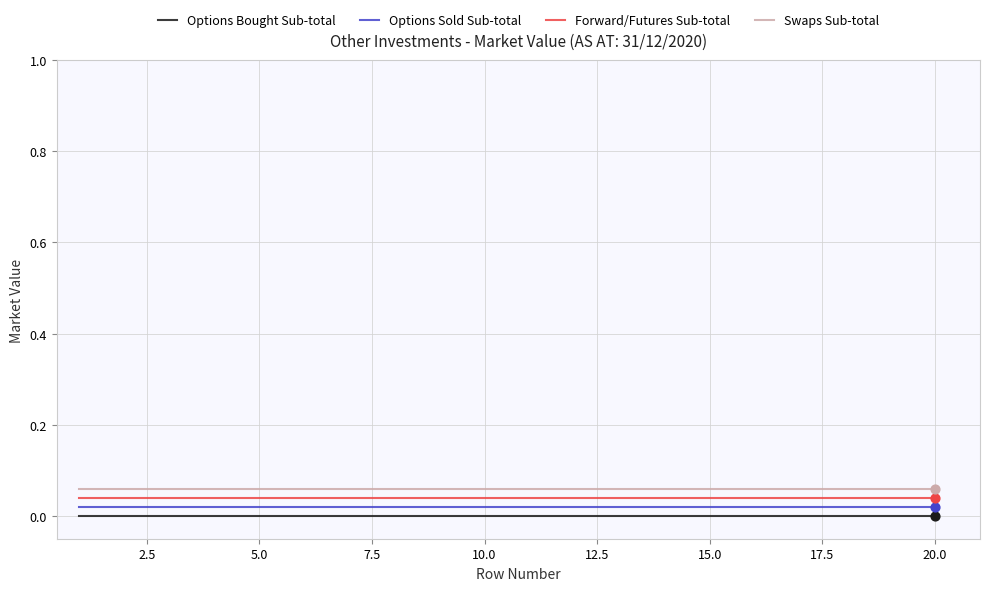

True or false: Swaps Sub-total and Forward/Futures Sub-total cross at least once.

False